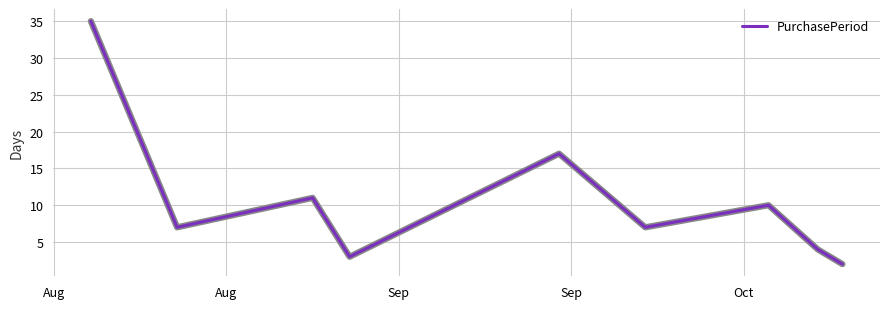

What is the difference between the maximum and minimum values?

33